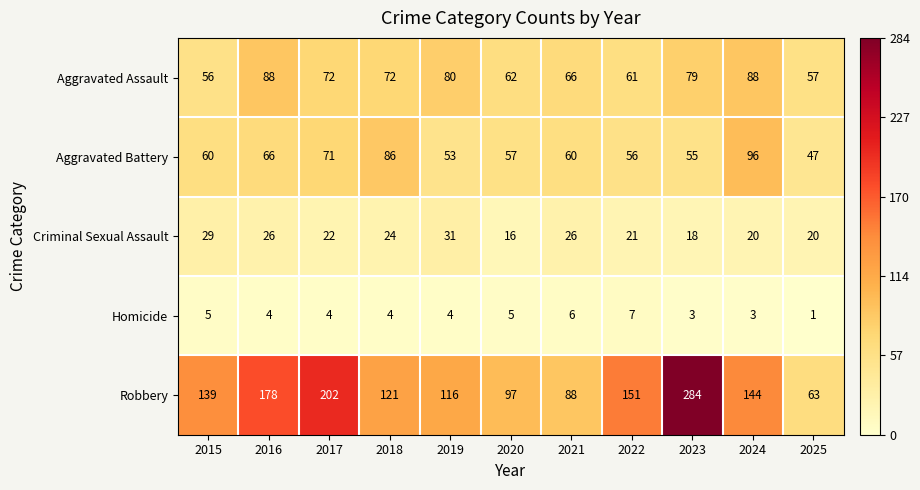

List the series in order of their peak value, lowest first.

Homicide, Criminal Sexual Assault, Aggravated Assault, Aggravated Battery, Robbery